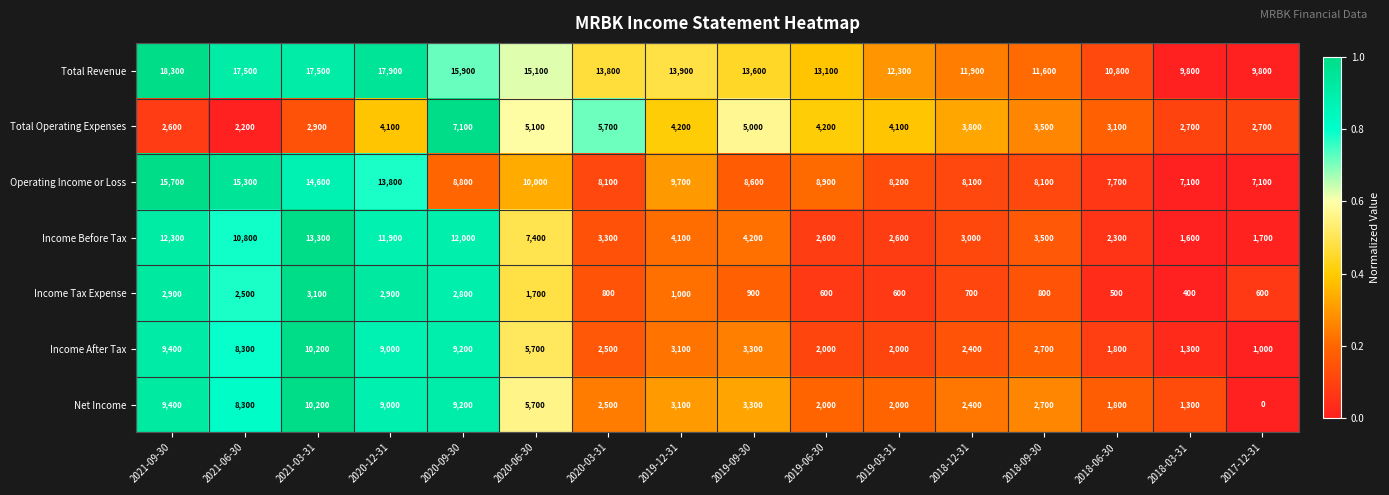

At which category does the chart reach its peak across all series?

2021-09-30